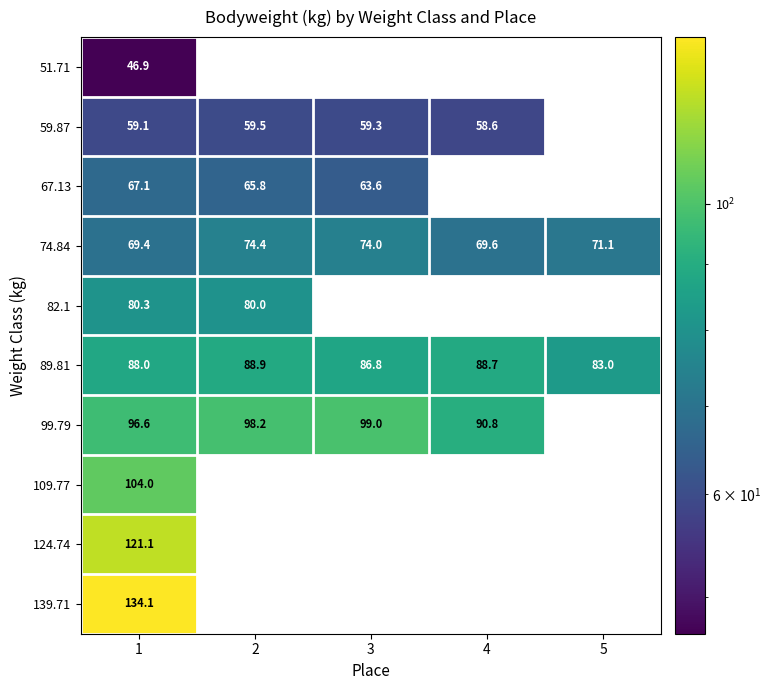

What is the highest value of the 74.84 series?

74.4